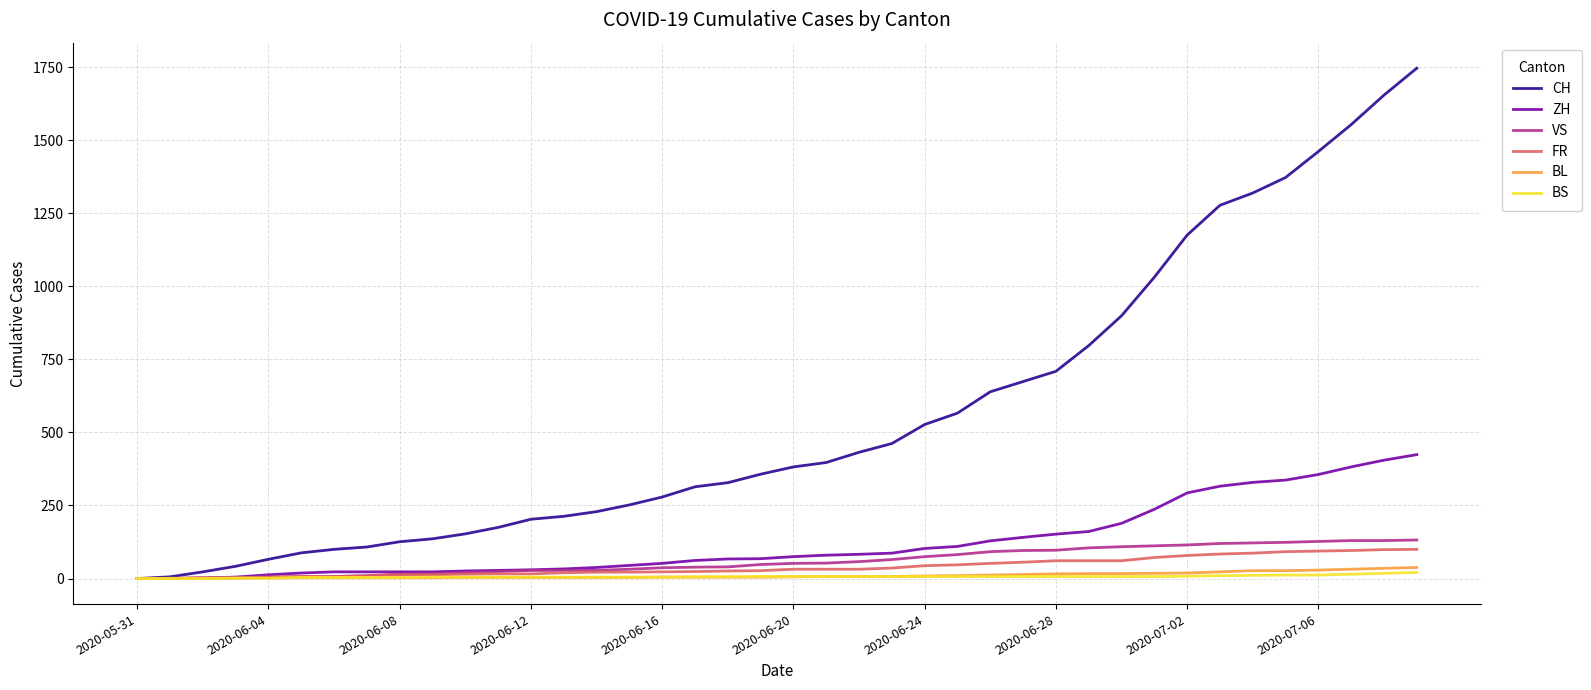

Which series has the widest spread of values?

CH